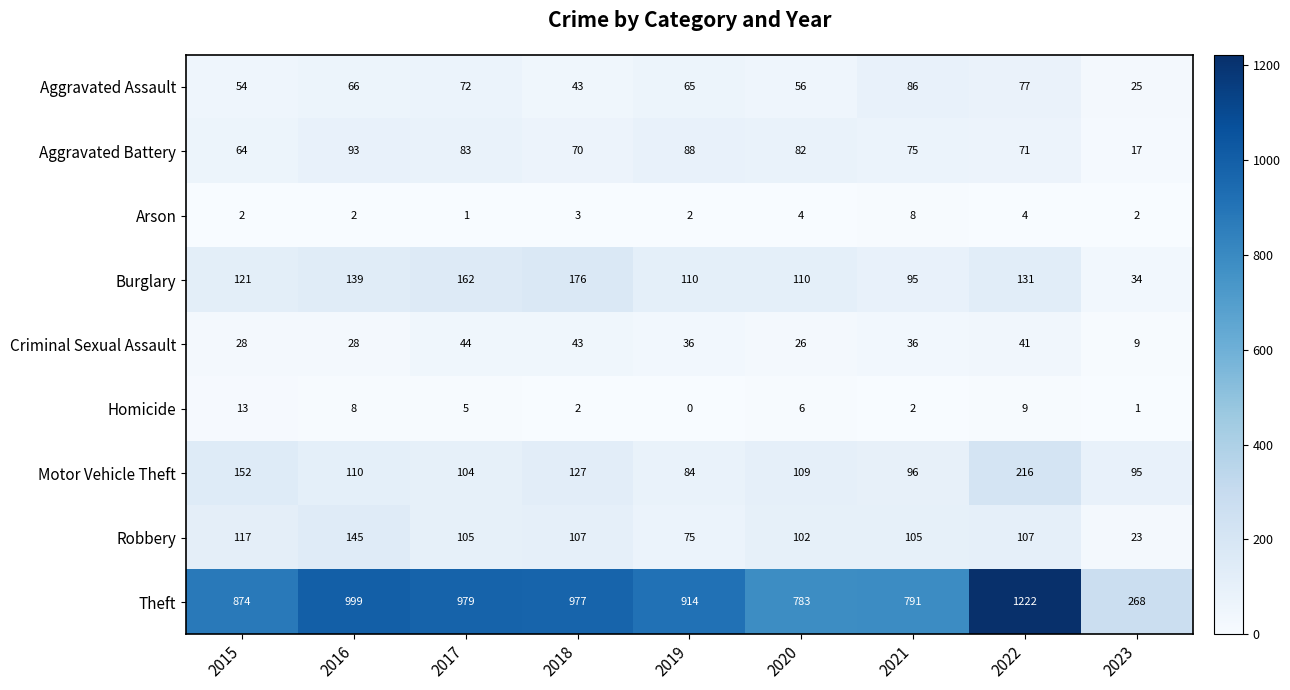

True or false: Robbery has a value of 105 at 2021.

True